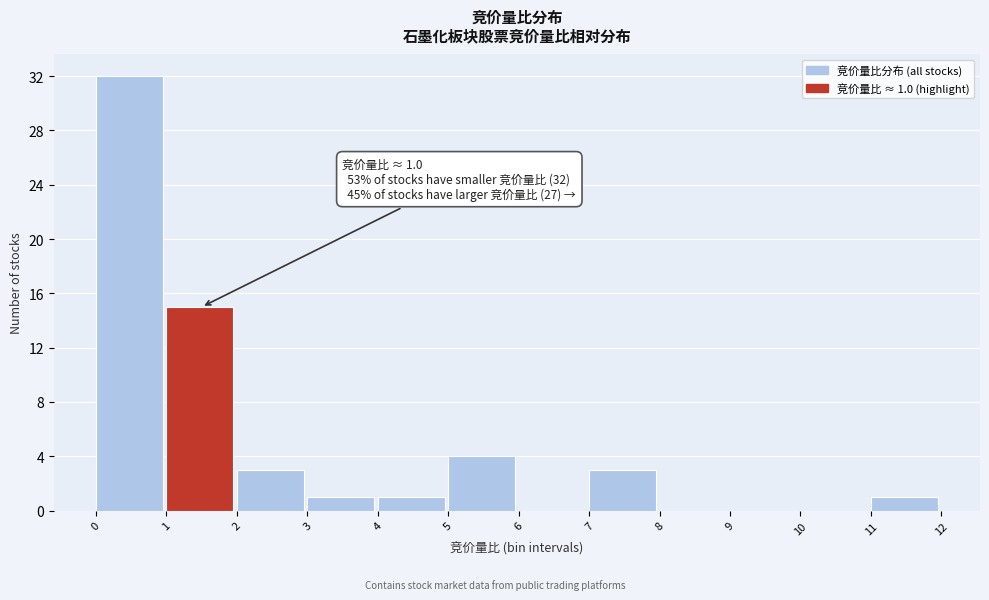

Over which range of the x-axis is the bar tallest?

0 to 1